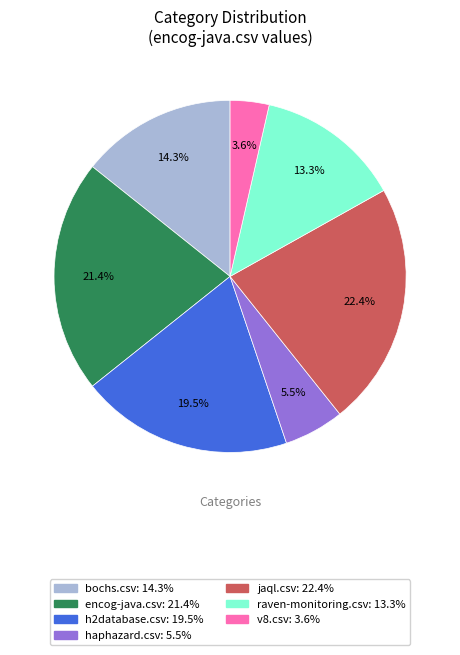

Which category has the smallest portion of the pie?

v8.csv